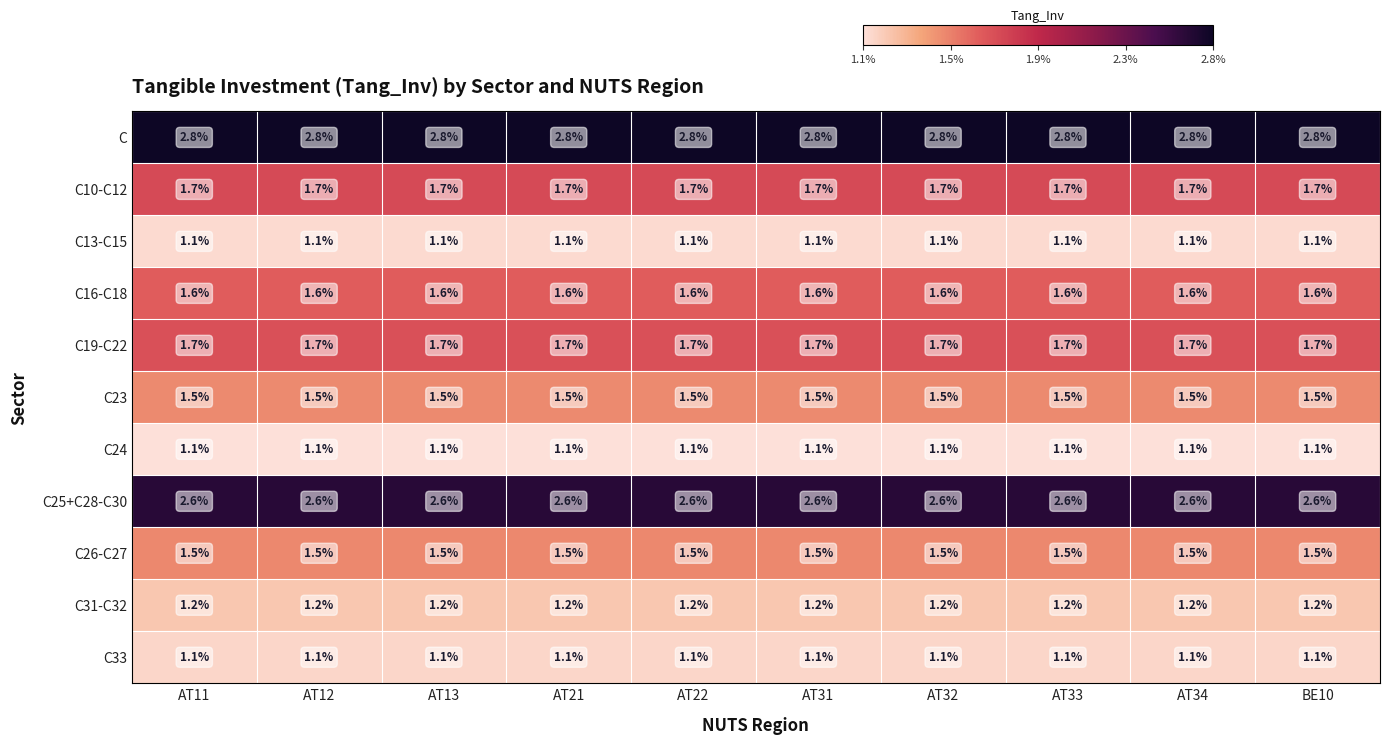

Is it true that C33 equals 1.1 at AT12?

True